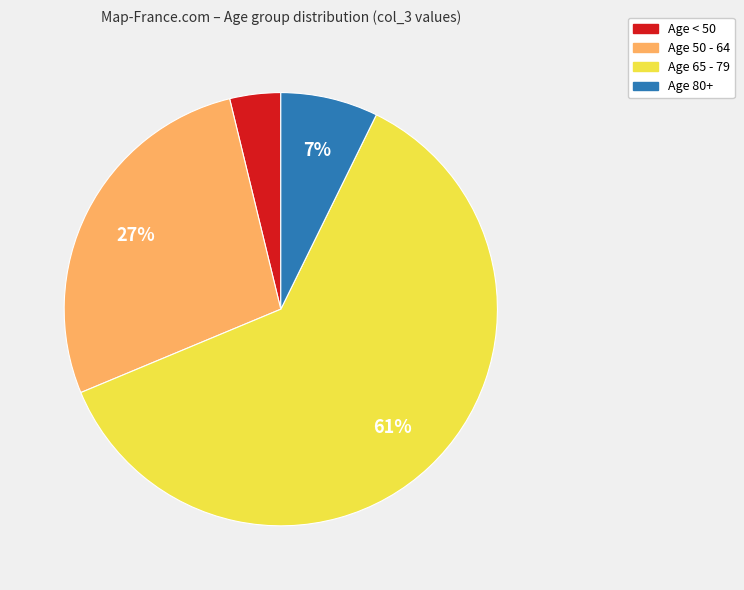

To the nearest percent, what is the average slice percentage?

25%